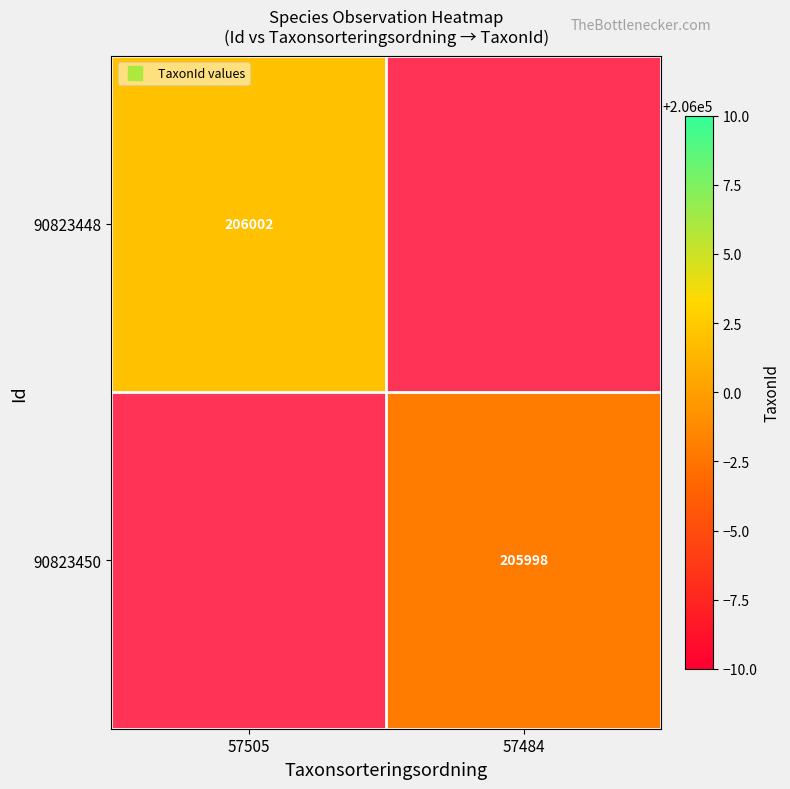

Count the number of categories in the chart.

2